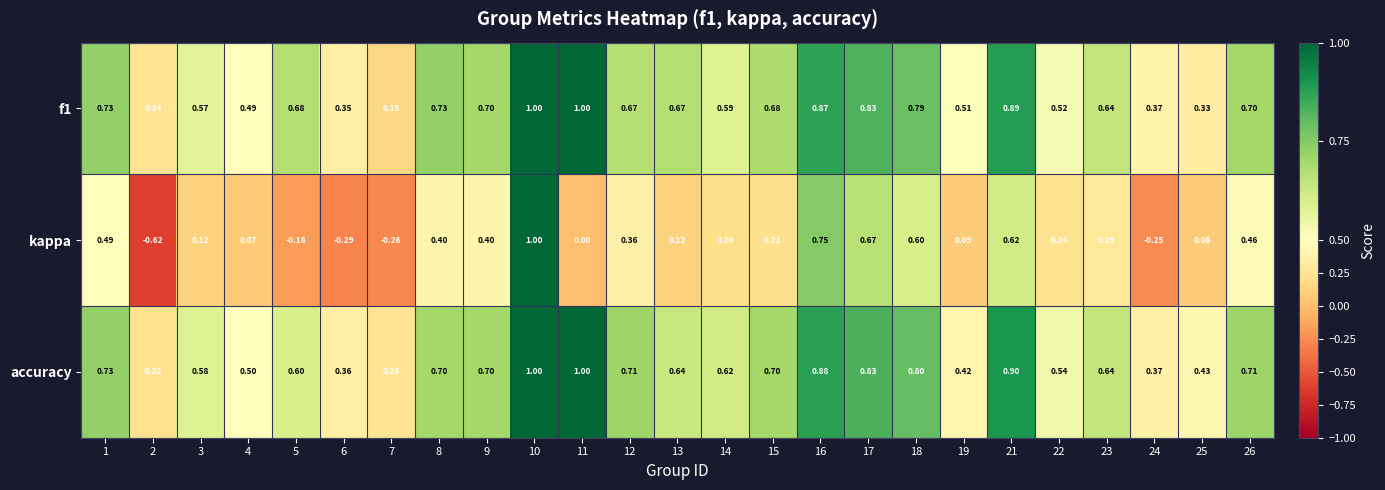

Which series has the largest total across all categories?

accuracy